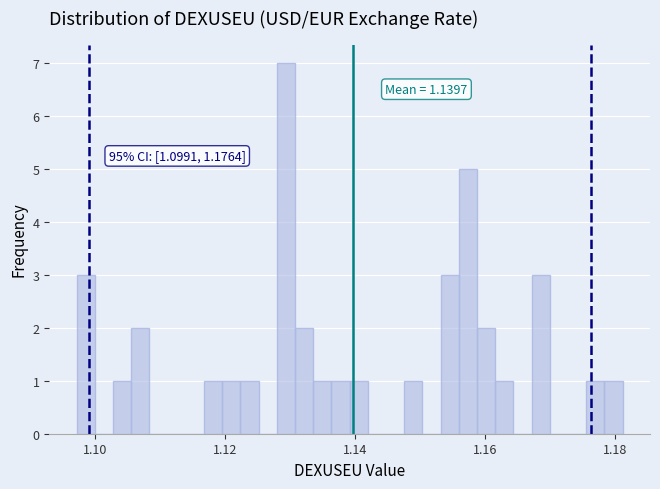

Read against the x-axis, roughly where is the centre of the tallest bar?

1.130